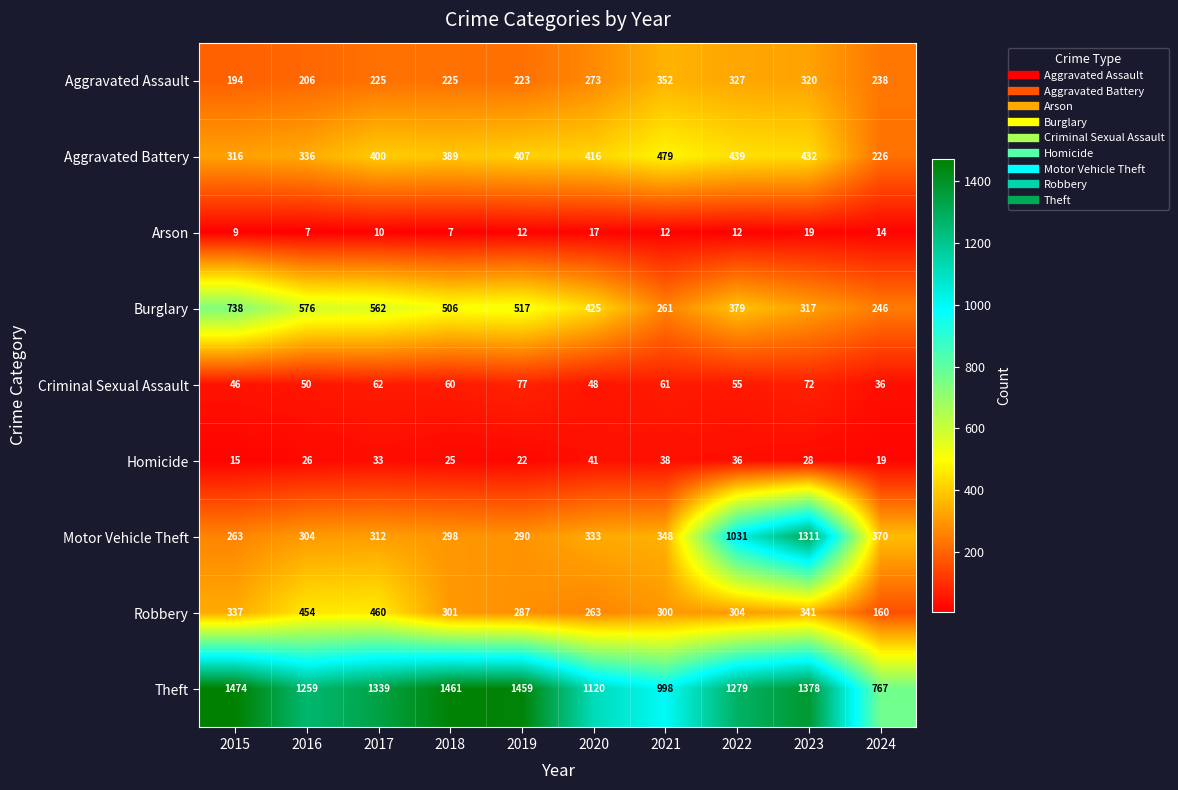

What is the minimum value shown in the chart?

7